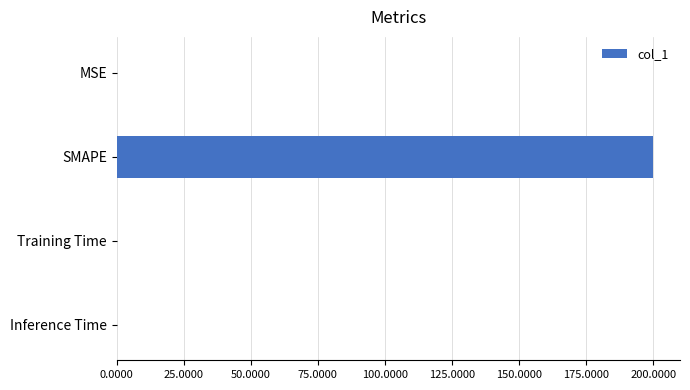

How many series are shown in this chart?

1